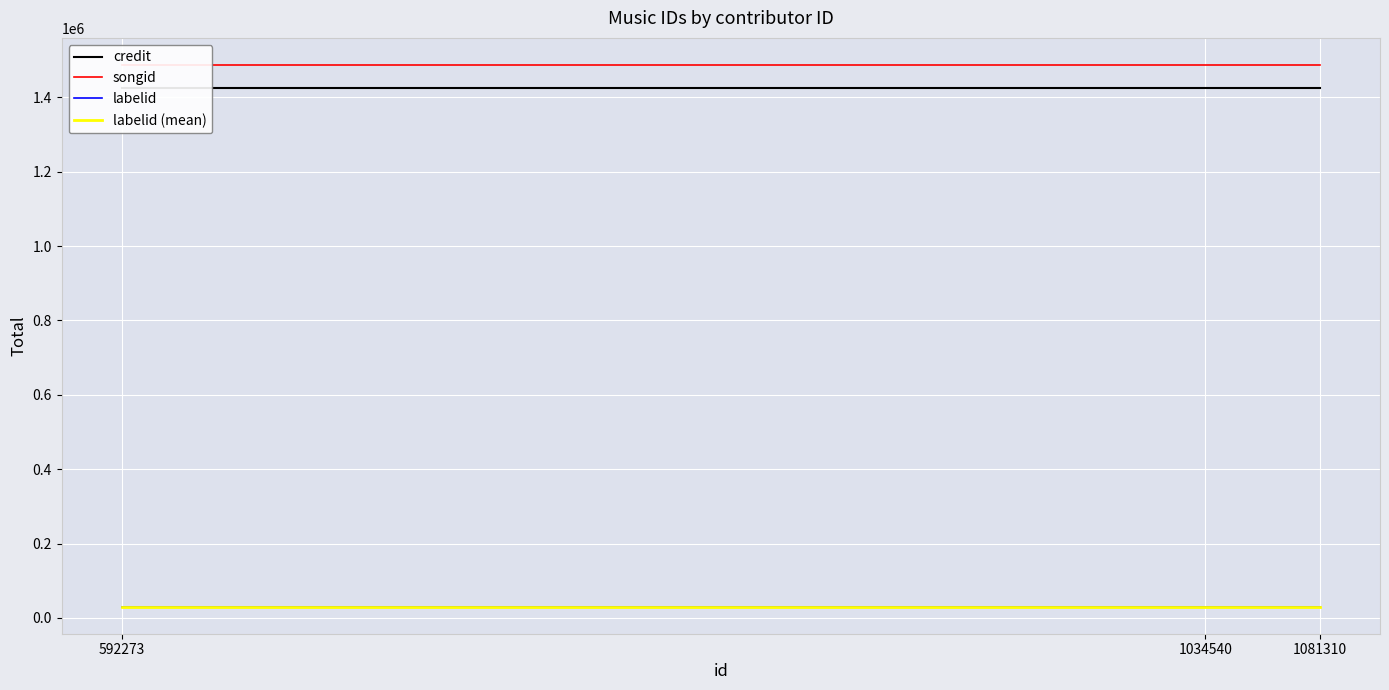

True or false: labelid (mean) has a value of 30283 at 1034540.

True